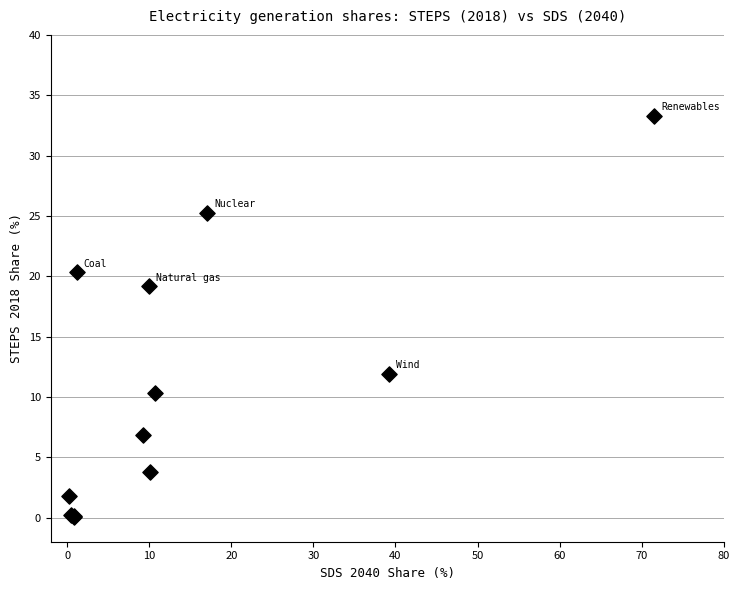

What Y value in the scatter plot is closest to 16?

19.2